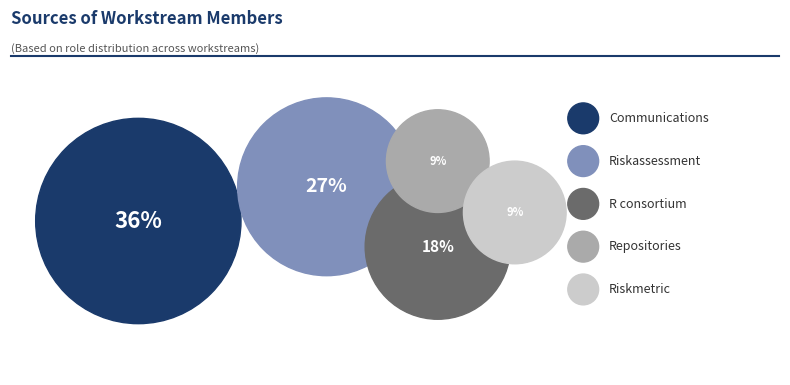

The repositories slice represents 24% of the pie. True or false?

False